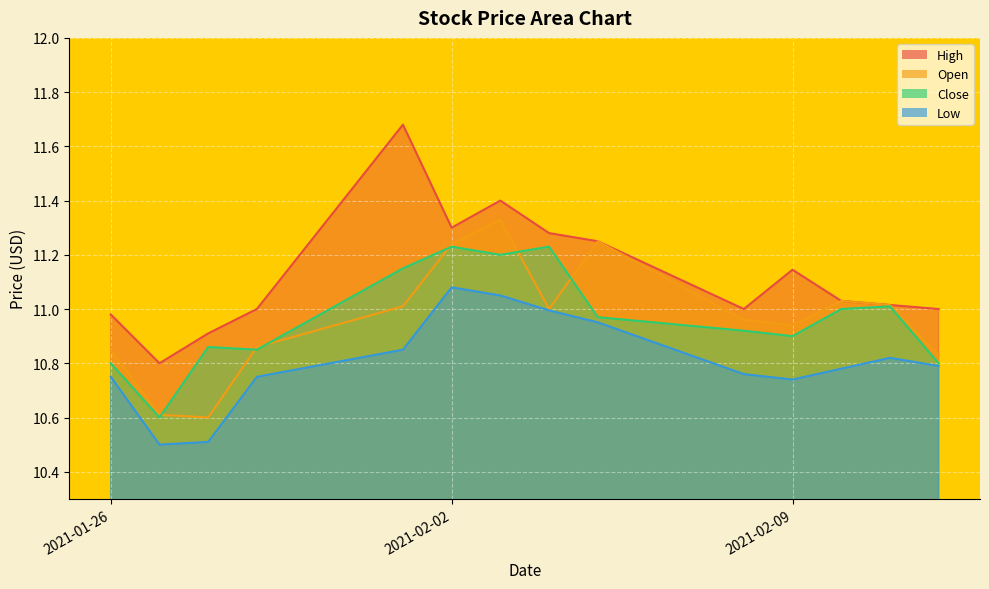

After their last crossing, which series has the higher values: Open or Close?

Open